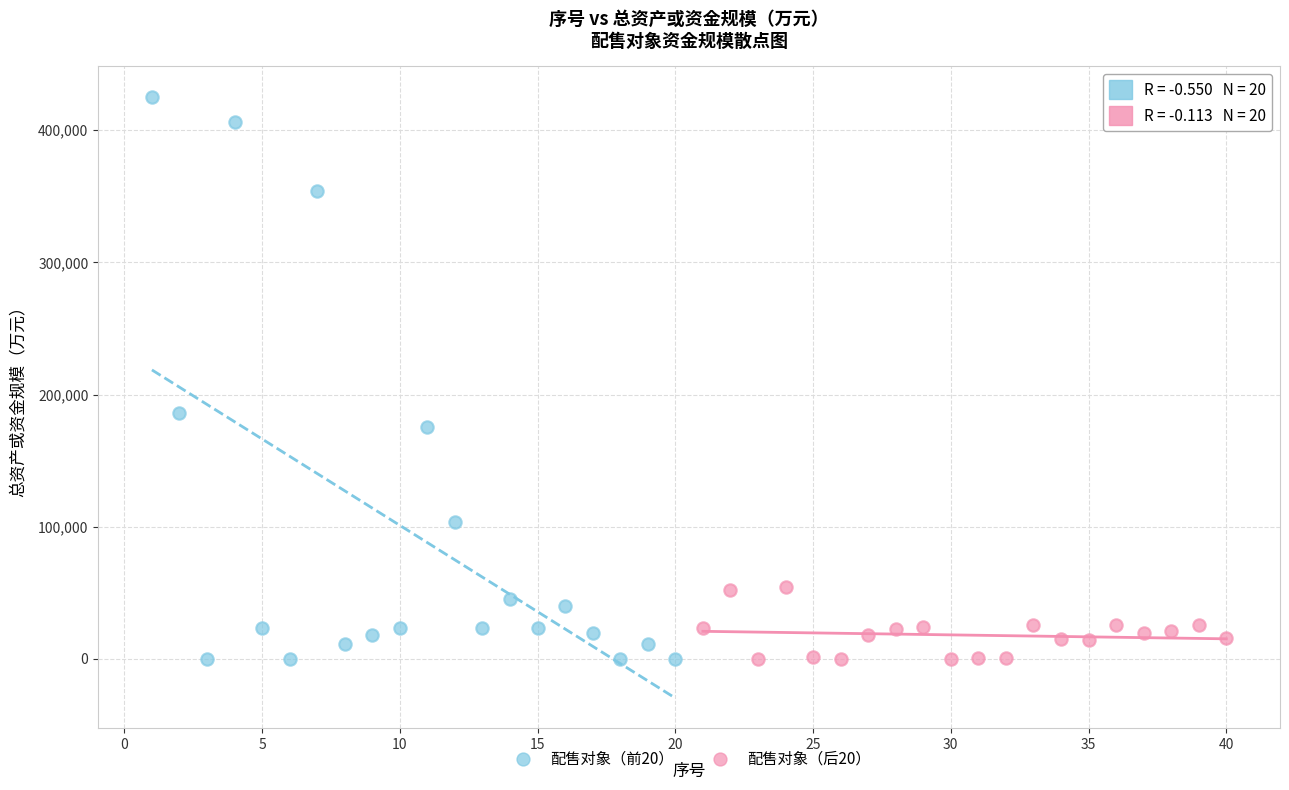

Which series reaches the maximum Y coordinate?

配售对象（前20）